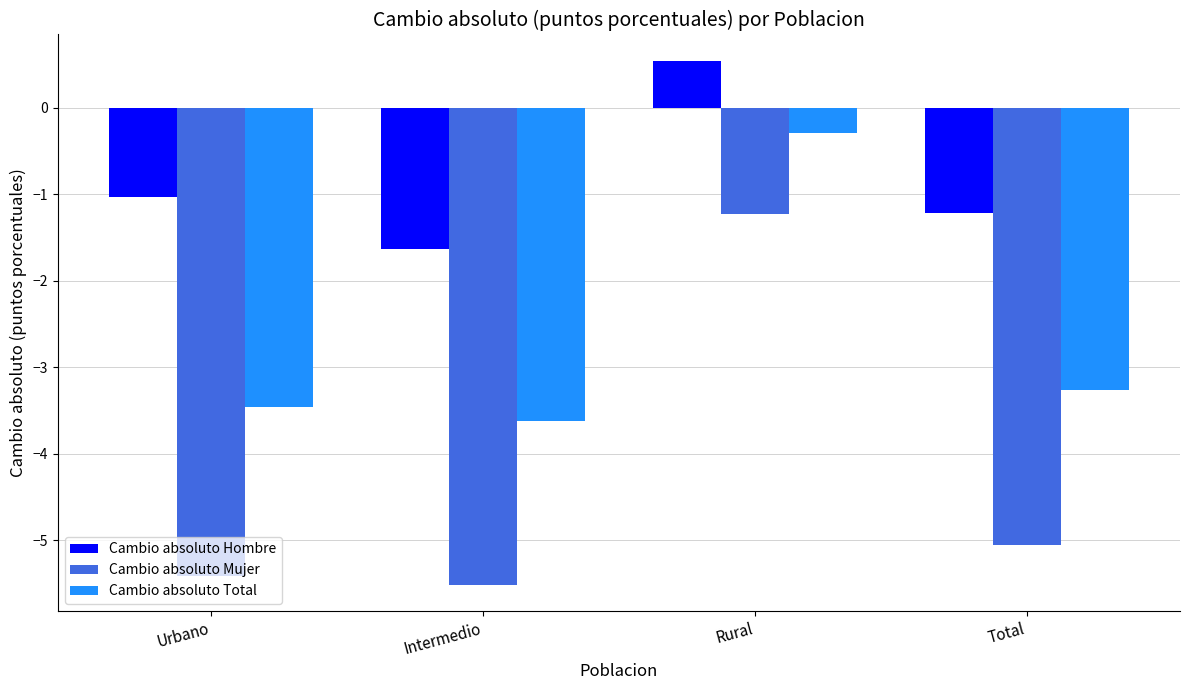

At which label does Cambio absoluto Total reach its peak?

Rural